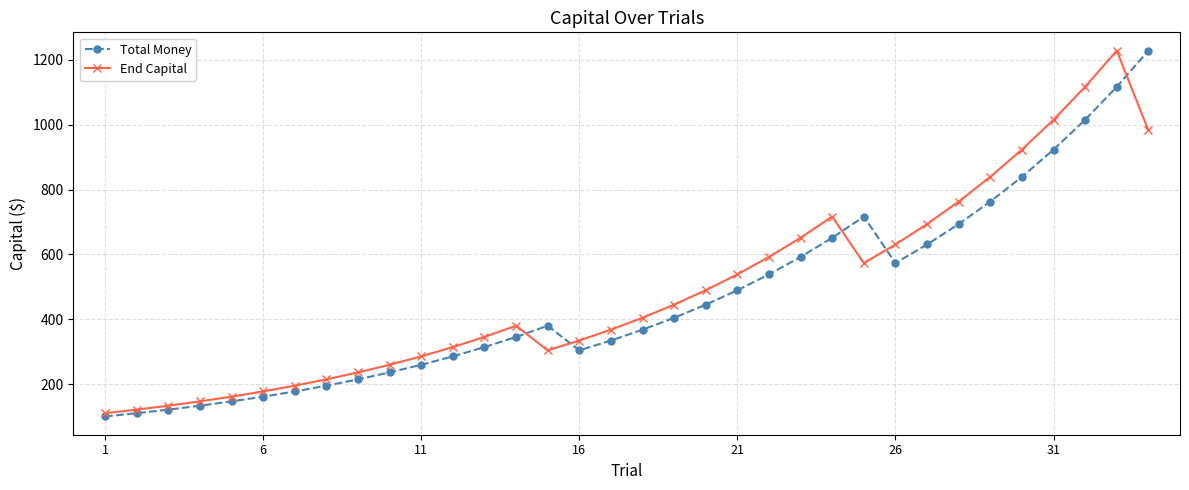

True or false: End Capital has more than 1 interior local peaks.

True